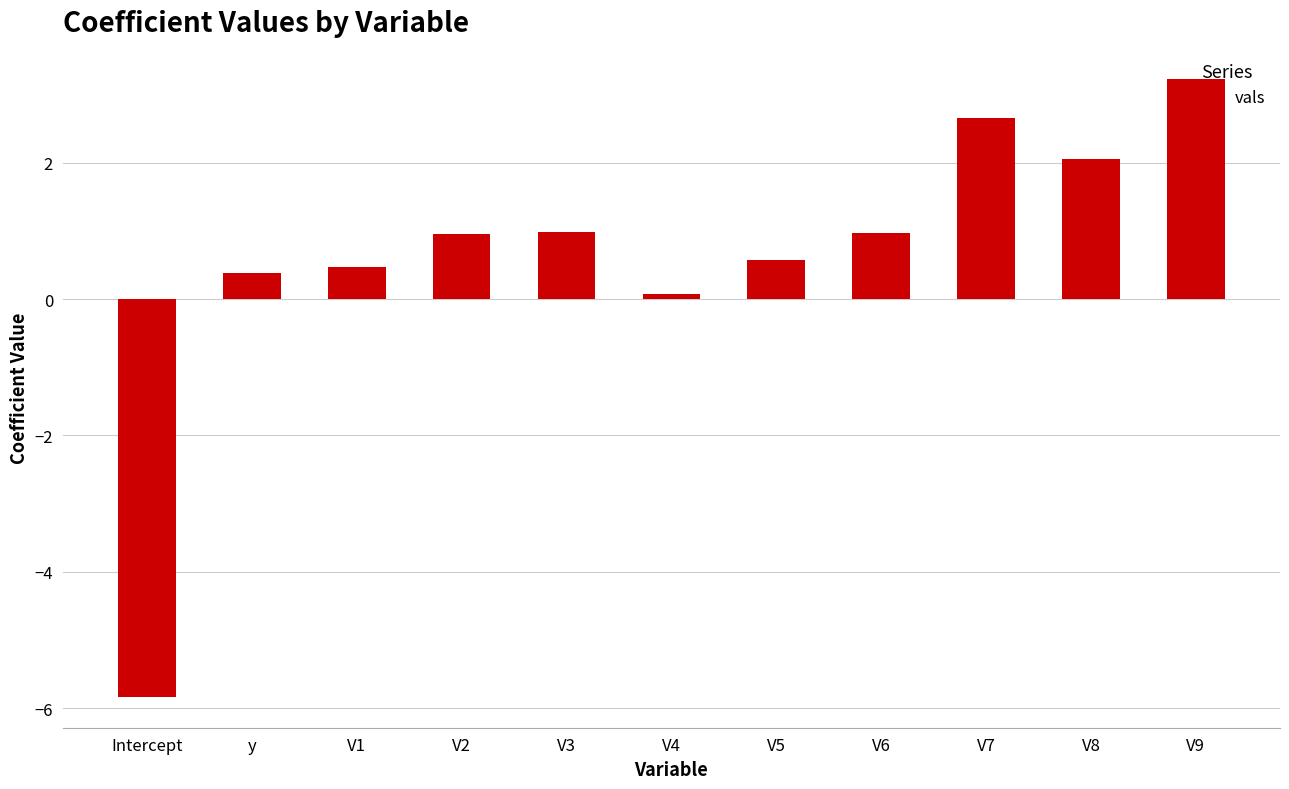

Reading left to right, list all the values displayed in this chart.

-5.8	0.4	0.5	1.0	1.0	0.1	0.6	1.0	2.6	2.1	3.2